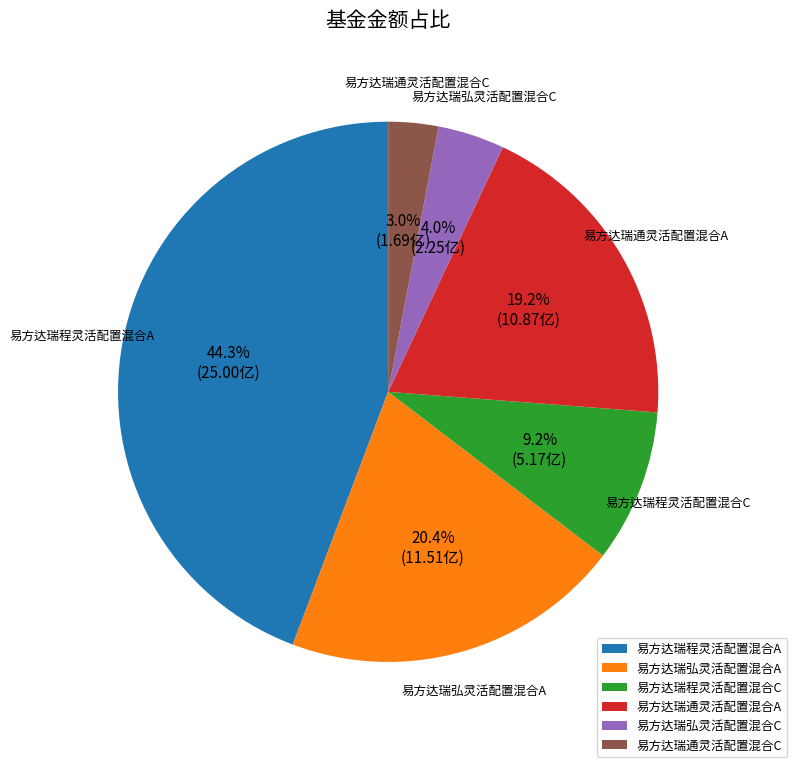

To the nearest percent, what is the average slice percentage?

17%